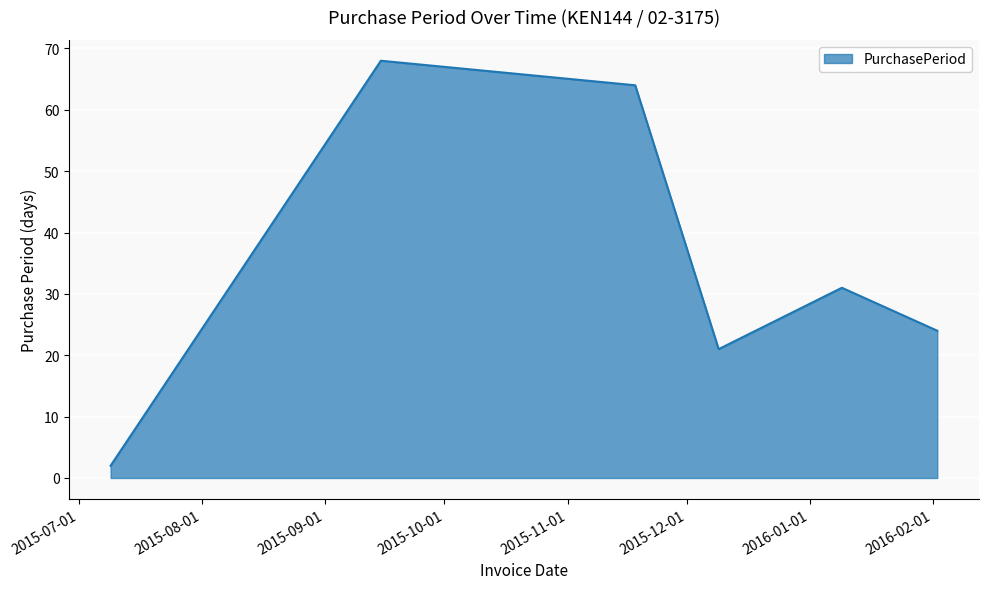

How many values are below 31?

3